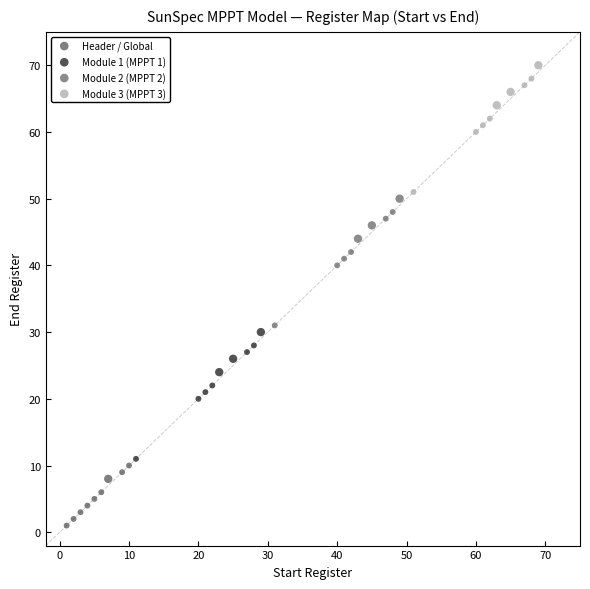

Which series reaches the minimum Y coordinate?

Header / Global